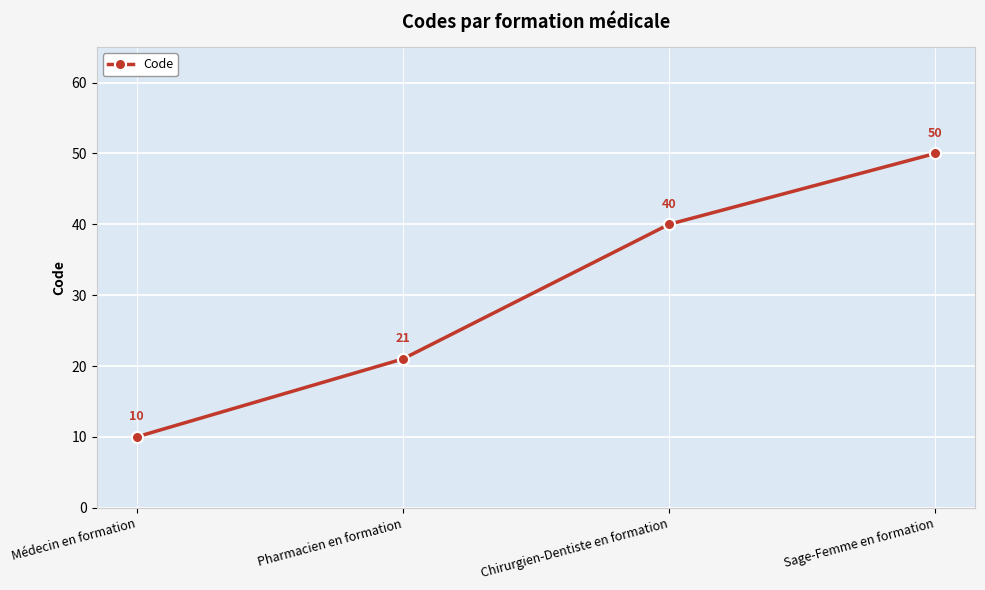

What is the difference between the second highest and minimum values?

30